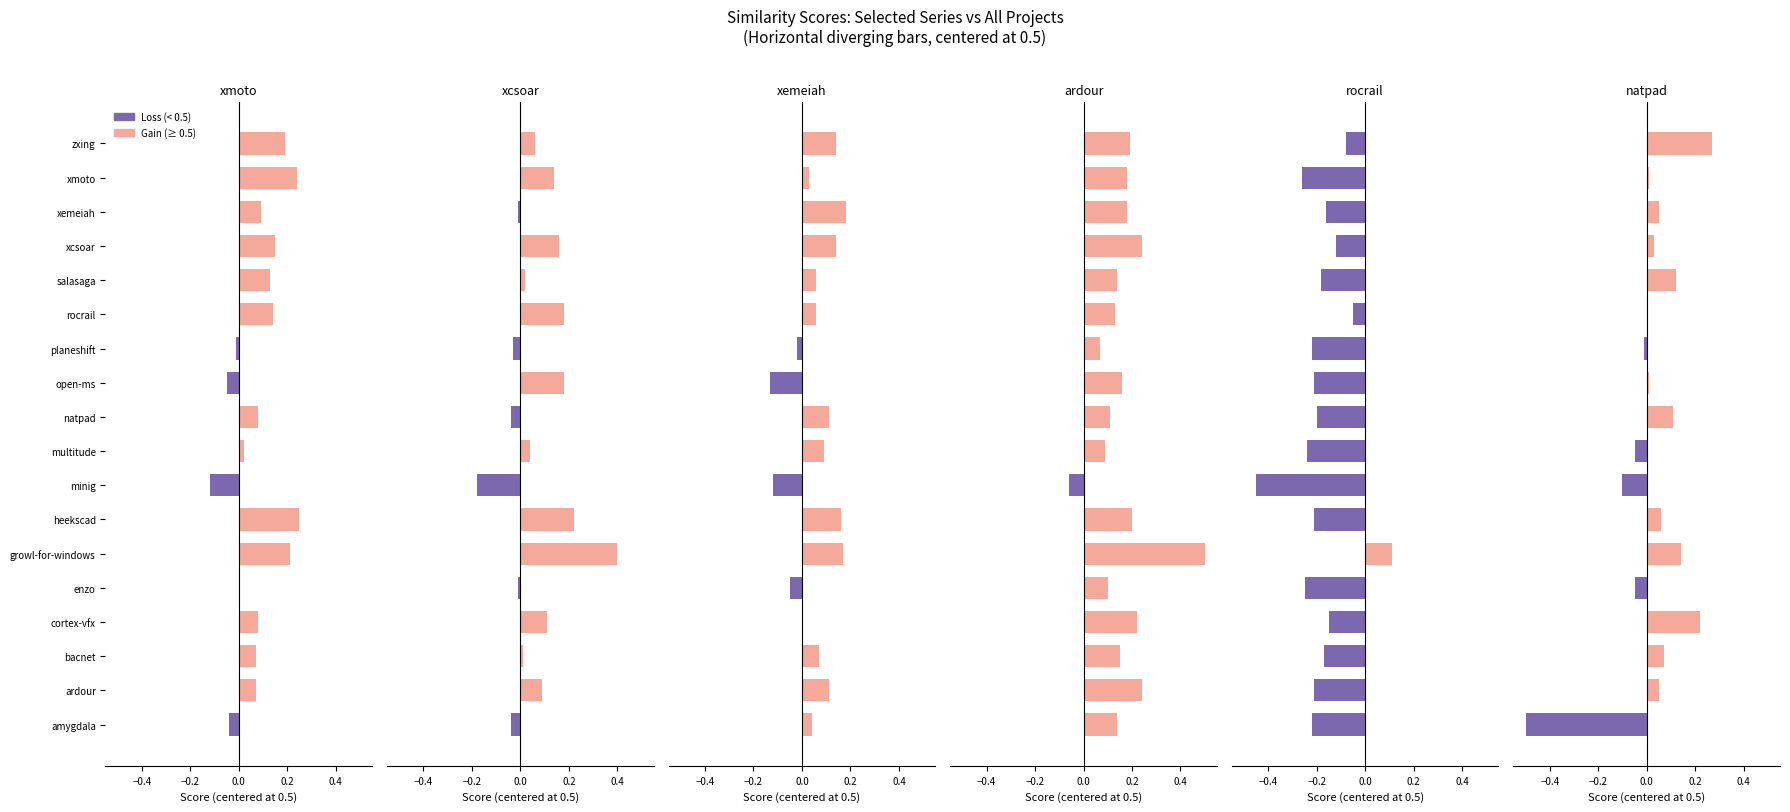

How many series are shown in this chart?

2